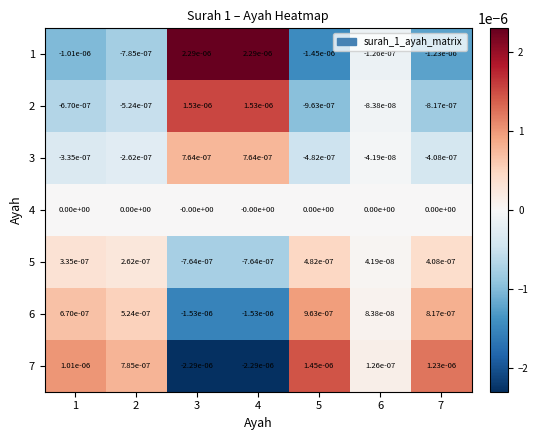

The value of 1 at 5 is -0.0. True or false?

True